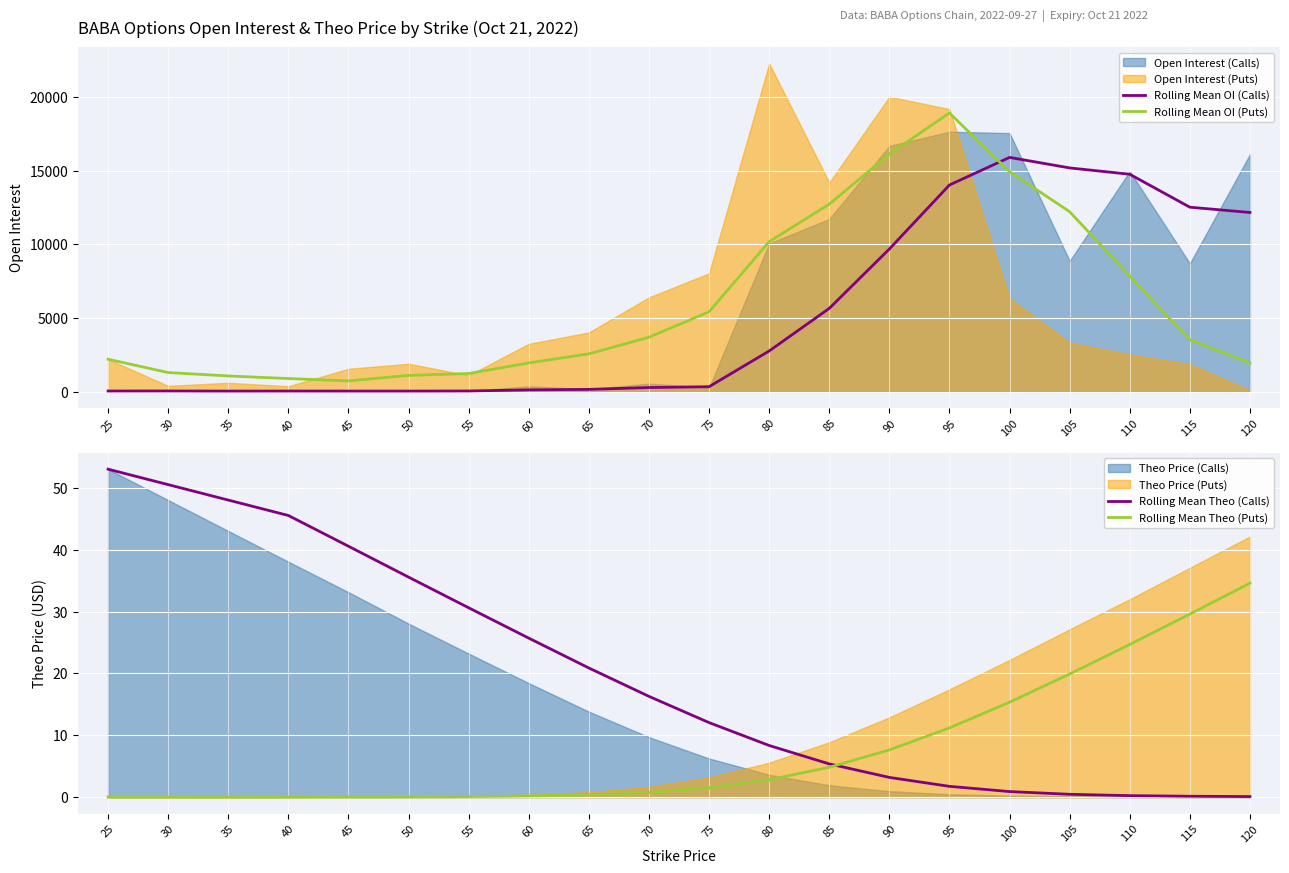

At which category does Rolling Mean OI (Puts) reach its first local valley?

45